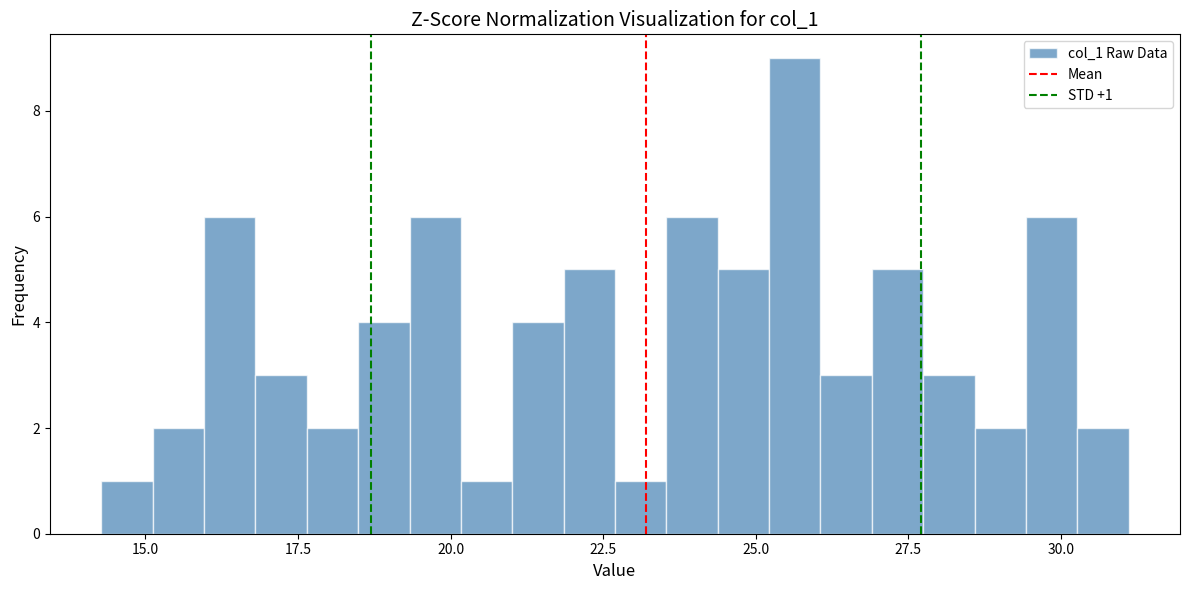

Around what value on the x-axis is the tallest bar? Give the approximate position of its centre, as read against the axis.

25.5